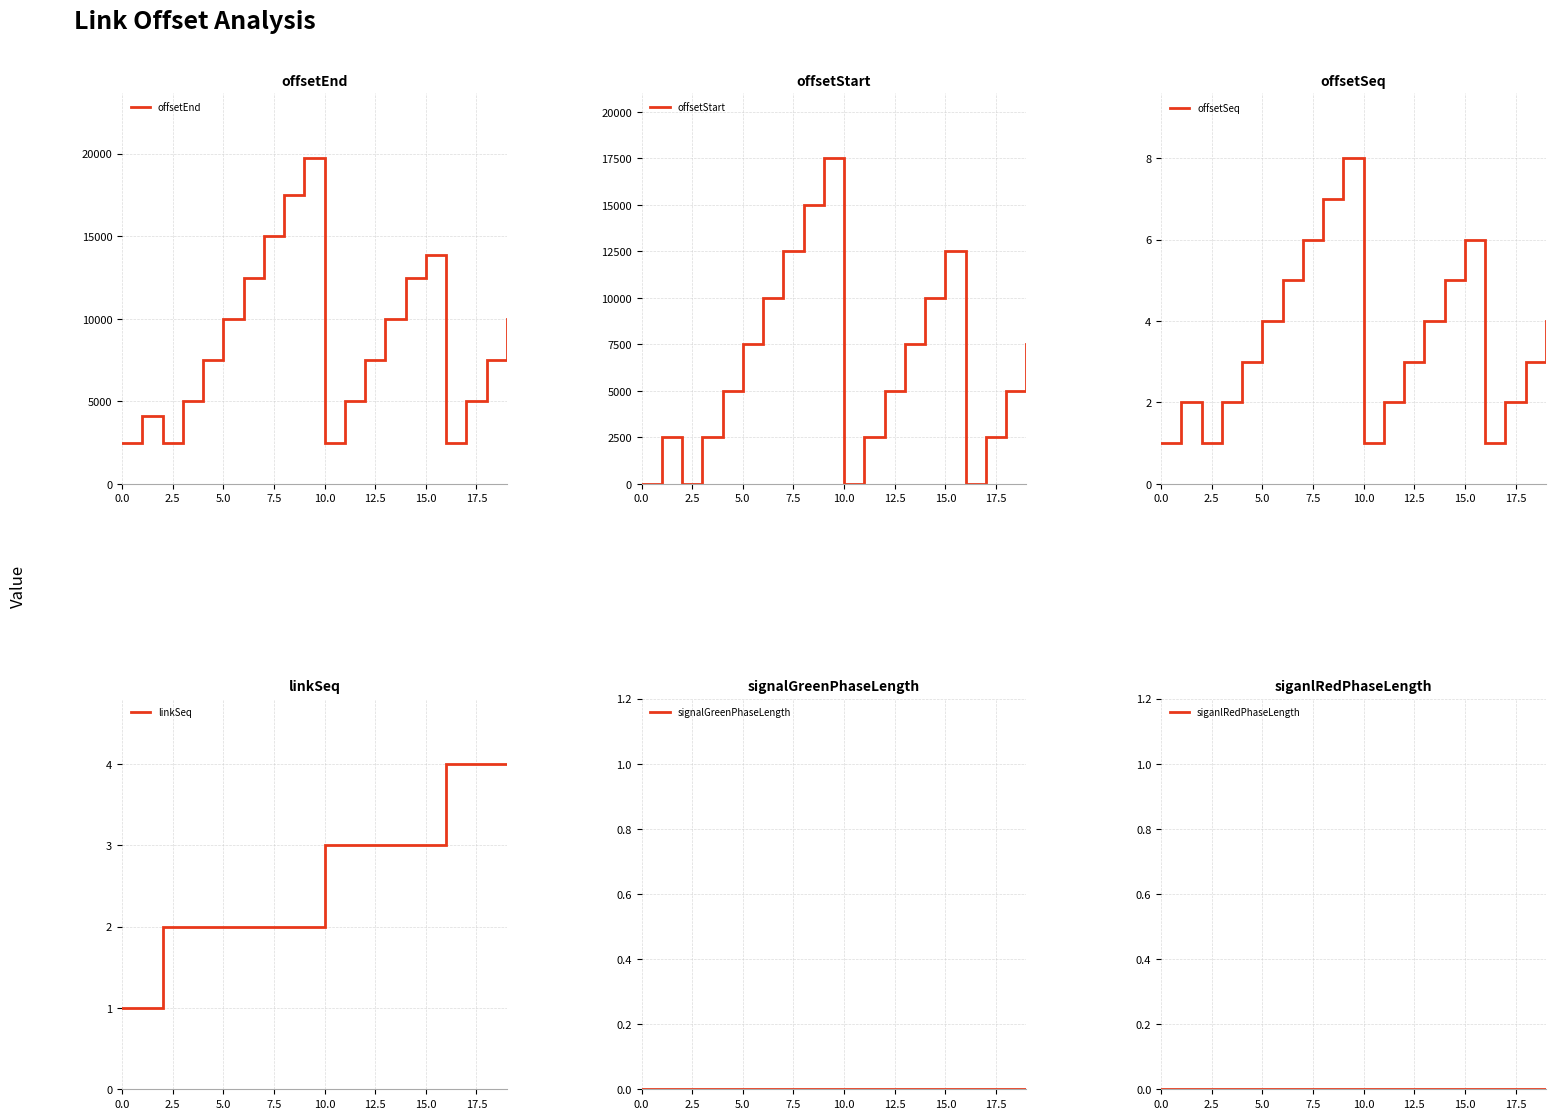

At how many categories does at least one series exceed 16261?

2